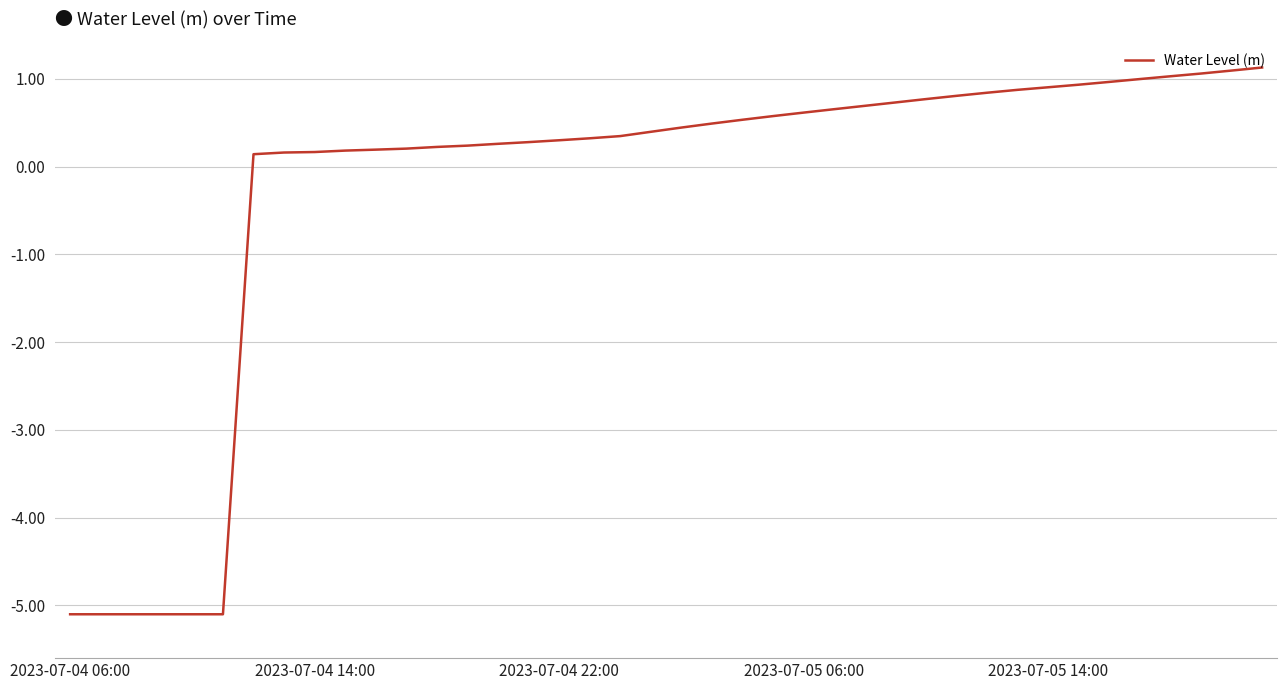

Does the chart display data point markers on the line(s)?

No